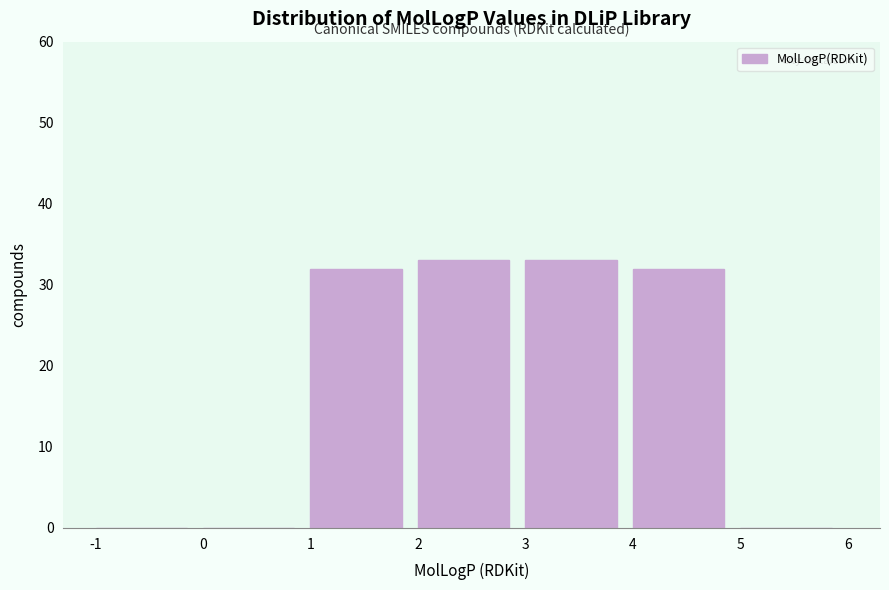

Reading left to right, list every bar in this chart as the range it spans on the x-axis followed by its height. The values are not printed on the chart, so give them approximately, as read against the axis.

-1 to 0: 0
0 to 1: 0
1 to 2: 32
2 to 3: 33
3 to 4: 33
4 to 5: 32
5 to 6: 0